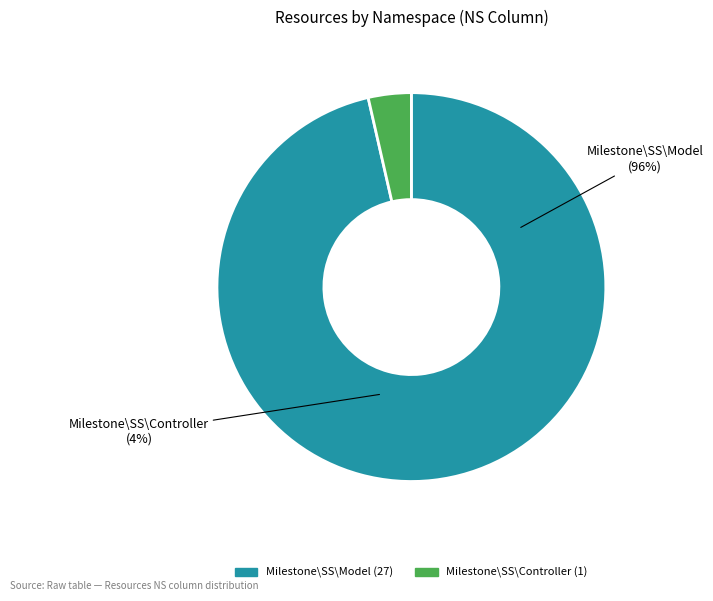

What is the change in value from Milestone\SS\Model to Milestone\SS\Controller?

-26